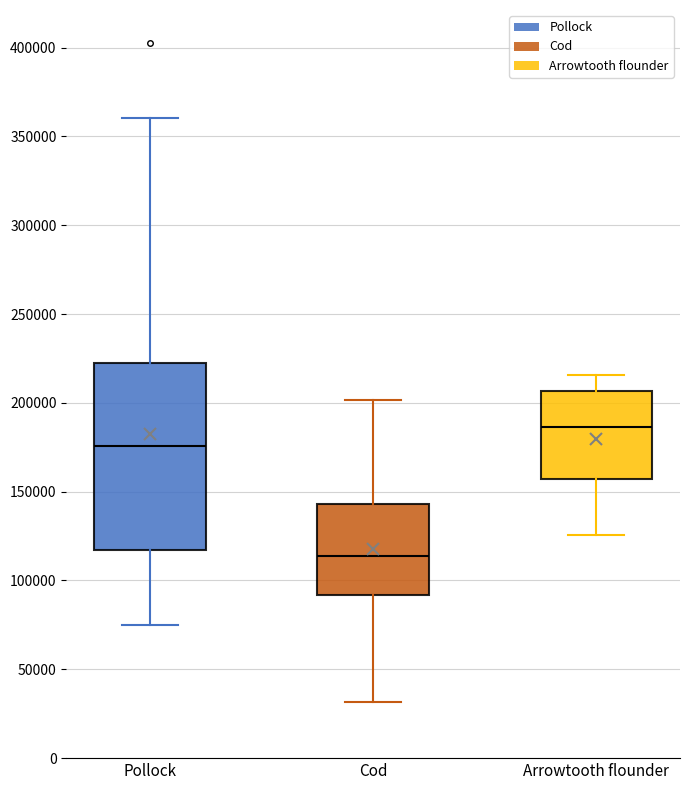

Comparing the boxes themselves (not the whiskers), which one is the tallest?

Pollock